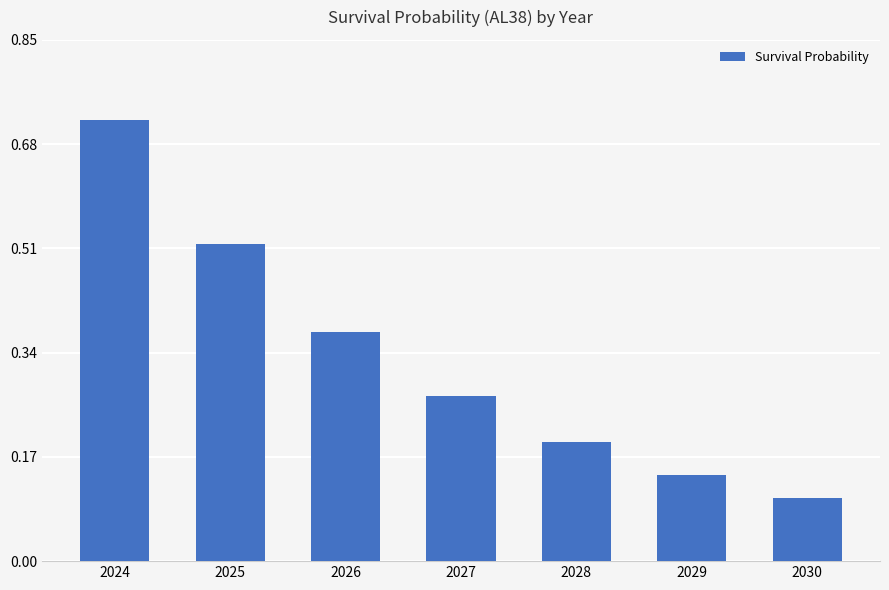

Which label corresponds to the largest value in the chart?

2024